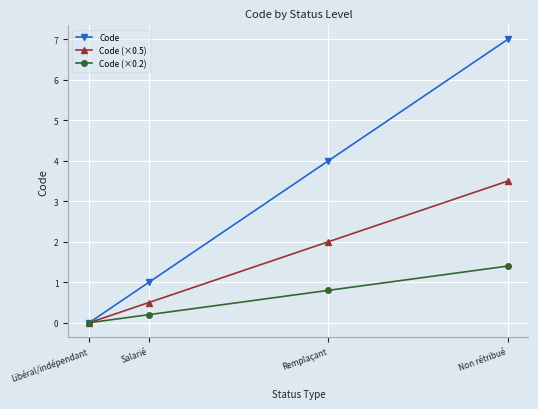

How many lines are shown in the chart?

3